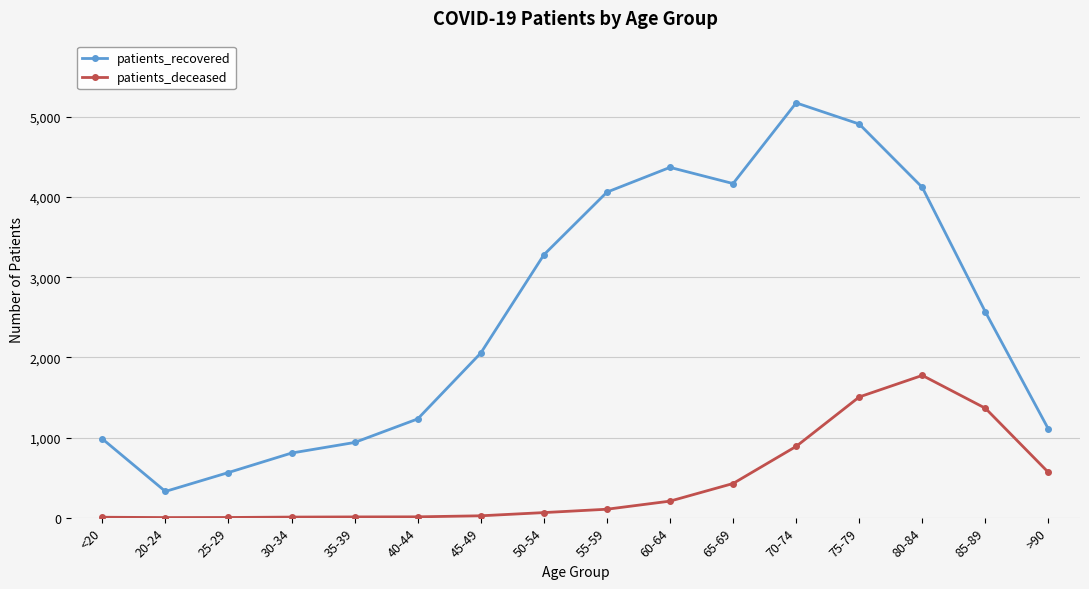

The value of patients_recovered at 45-49 is 3374. True or false?

False